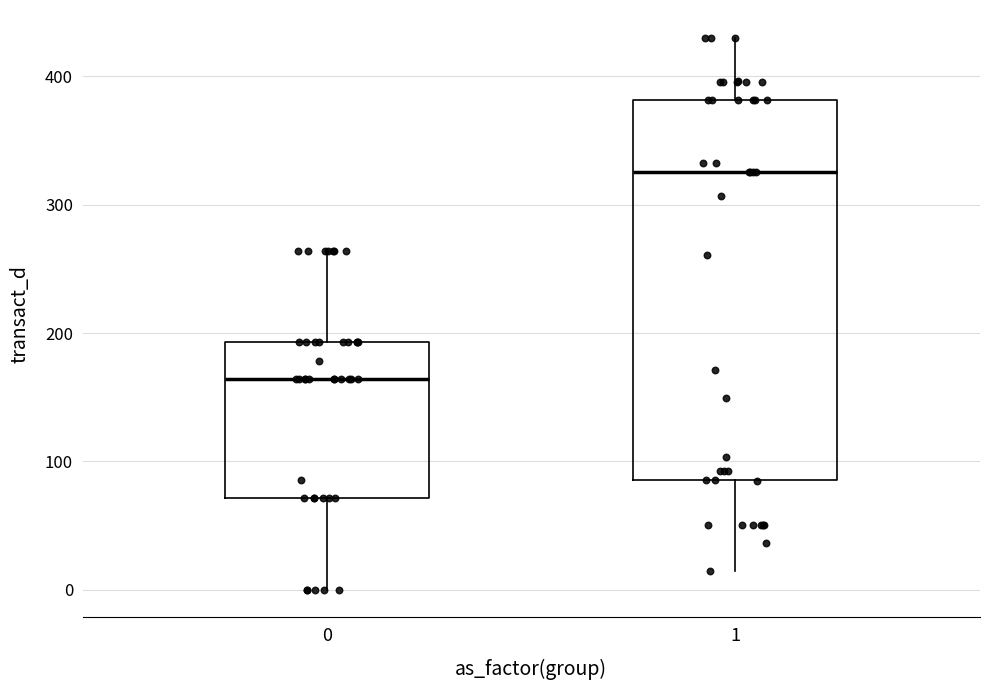

Reading left to right, read every box against the y-axis: the position of its median line, the range the box covers, and the ends of its whiskers. The values are not printed on the chart, so give them approximately, as read against the axis.

0: median 160, box 70 to 190, whiskers 0 to 260
1: median 330, box 90 to 380, whiskers 10 to 430